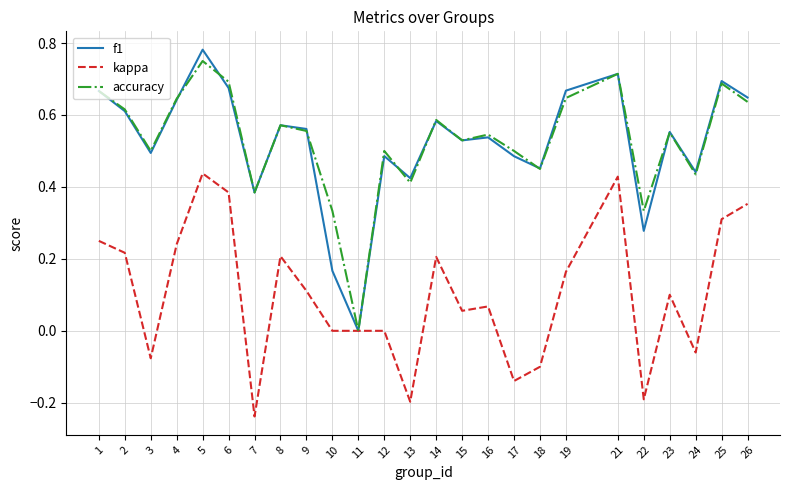

Is the value of kappa at 10 greater than the value of accuracy at 9?

No